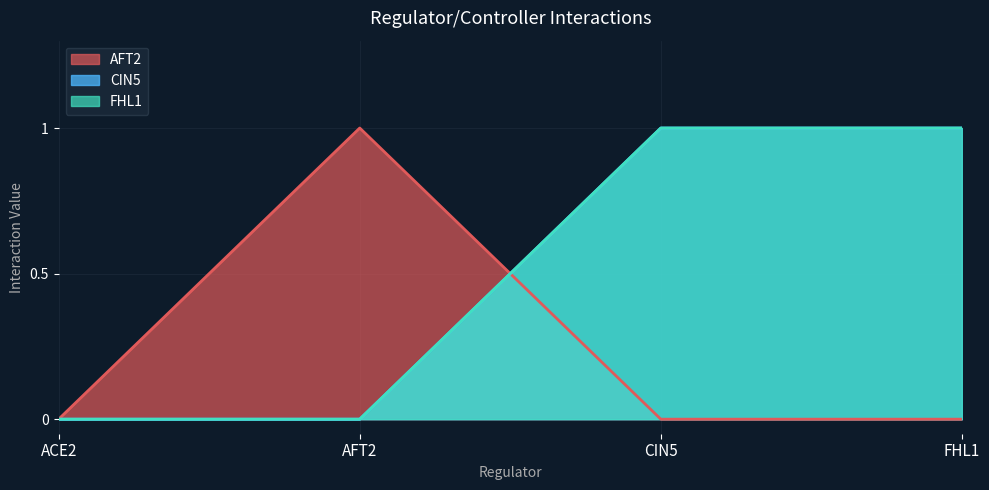

Rank the series by their maximum value, from highest to lowest.

AFT2, CIN5, FHL1